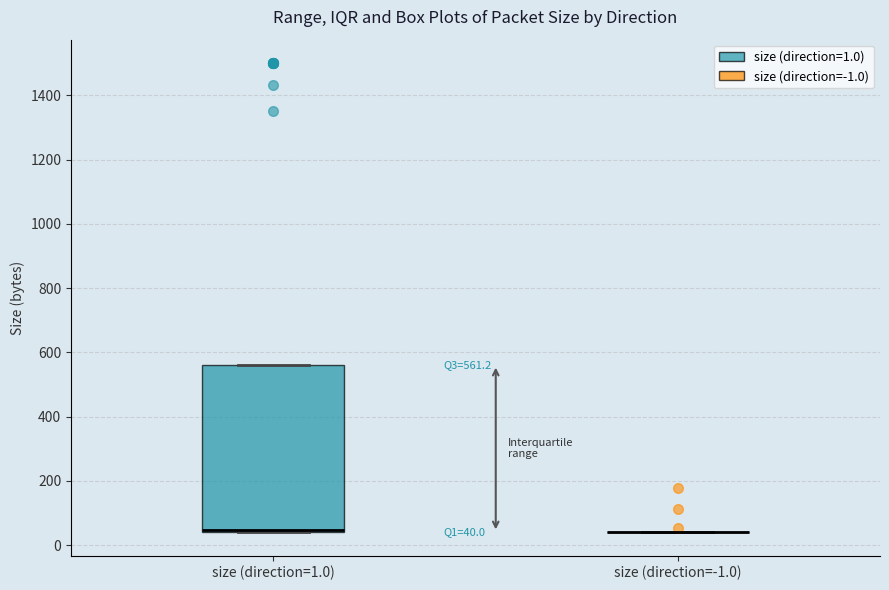

Comparing the boxes themselves (not the whiskers), which one is the tallest?

size (direction=1.0)